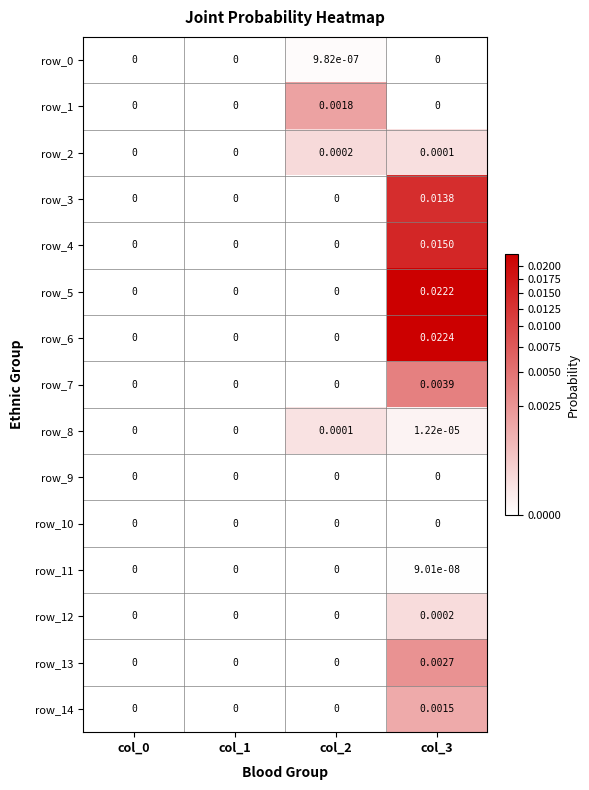

Is the value of row_6 at col_3 greater than the value of row_11 at col_0?

Yes